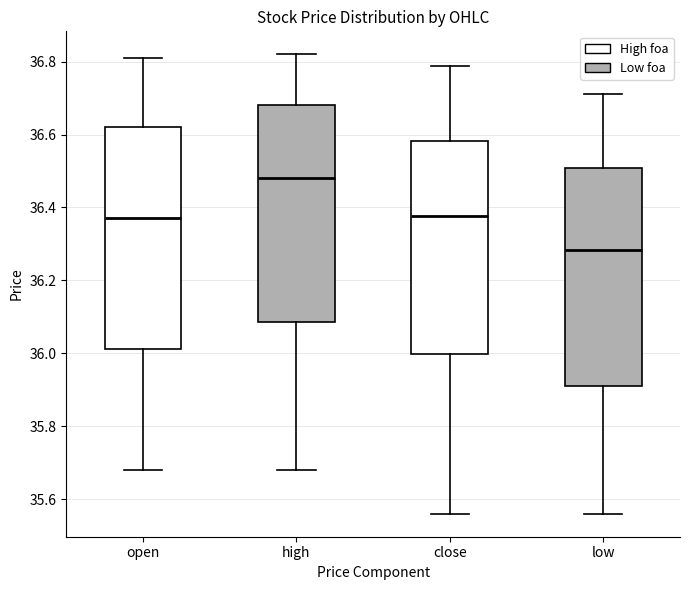

Where is the lower edge of the box for close on the y-axis? The values are not printed on the chart, so give them approximately, as read against the axis.

36.00